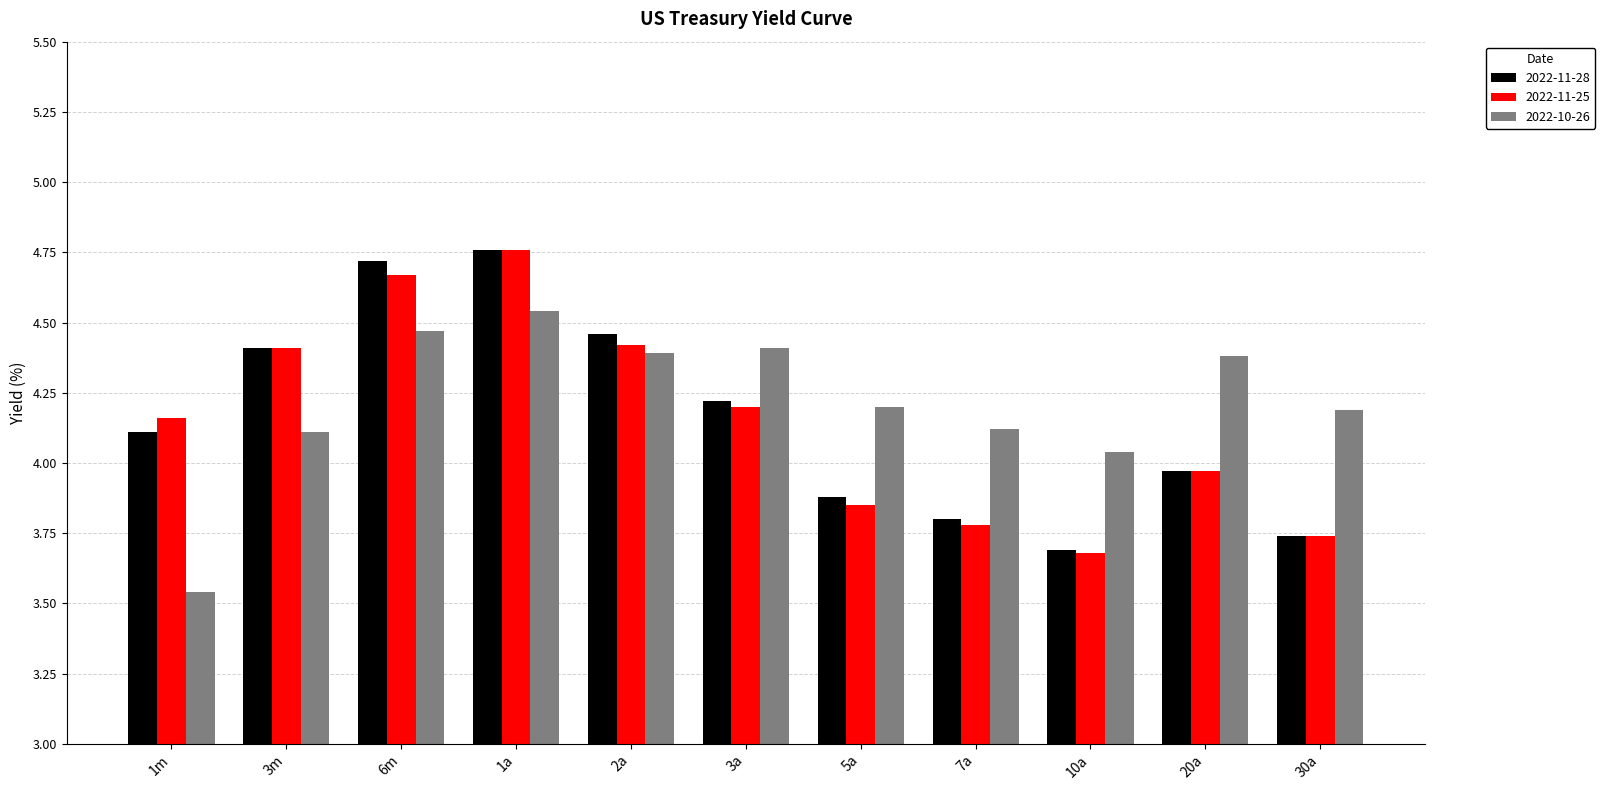

Is it true that 2022-10-26 equals 7.1 at 5a?

False